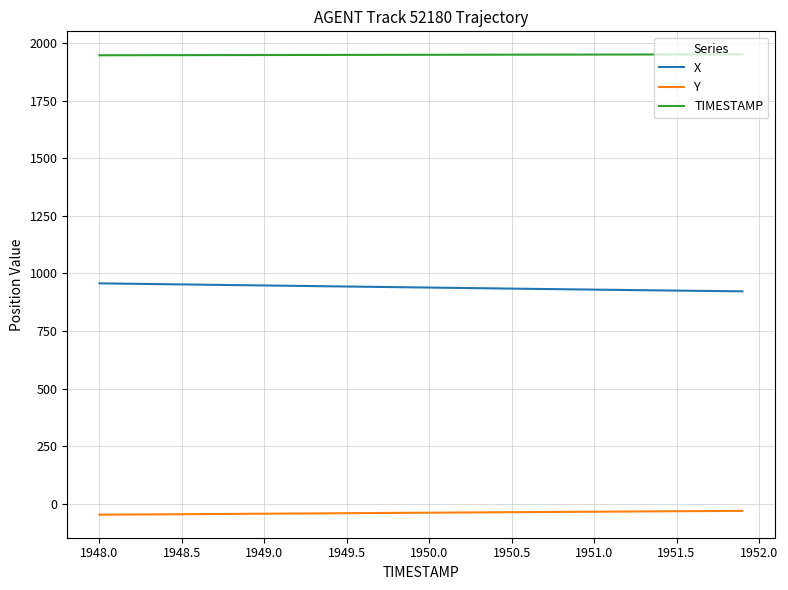

What is the smallest value displayed?

-48.2